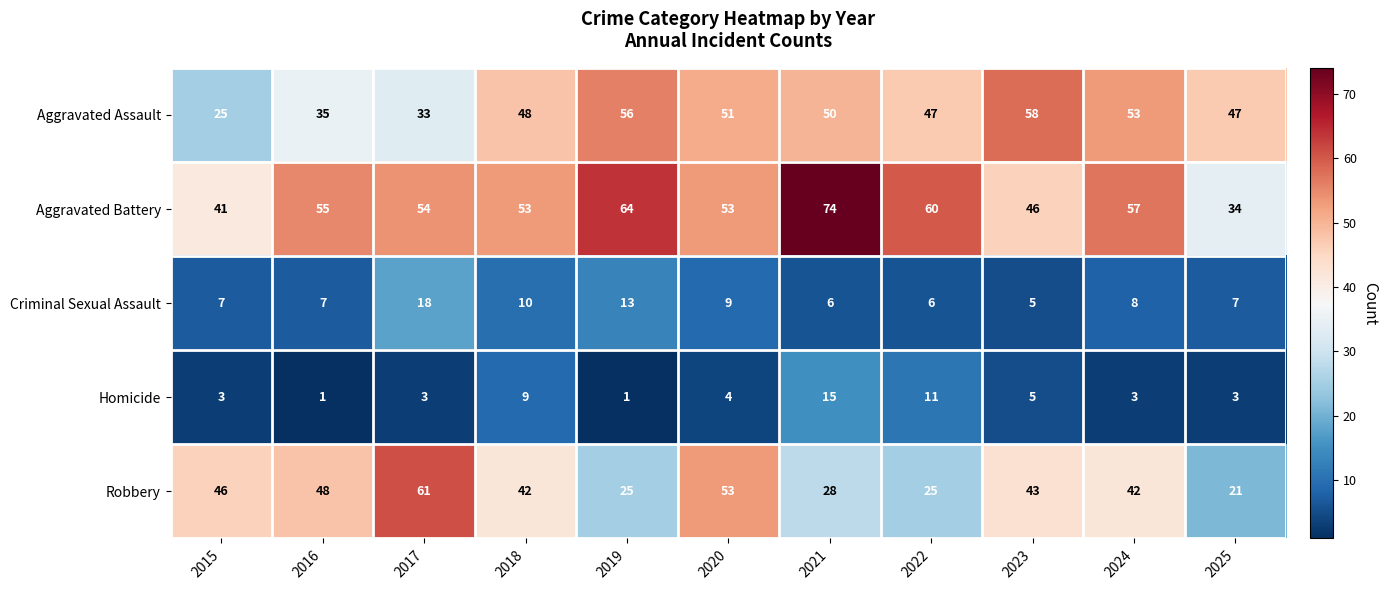

Rank the series at 2024 from highest to lowest value.

Aggravated Battery, Aggravated Assault, Robbery, Criminal Sexual Assault, Homicide